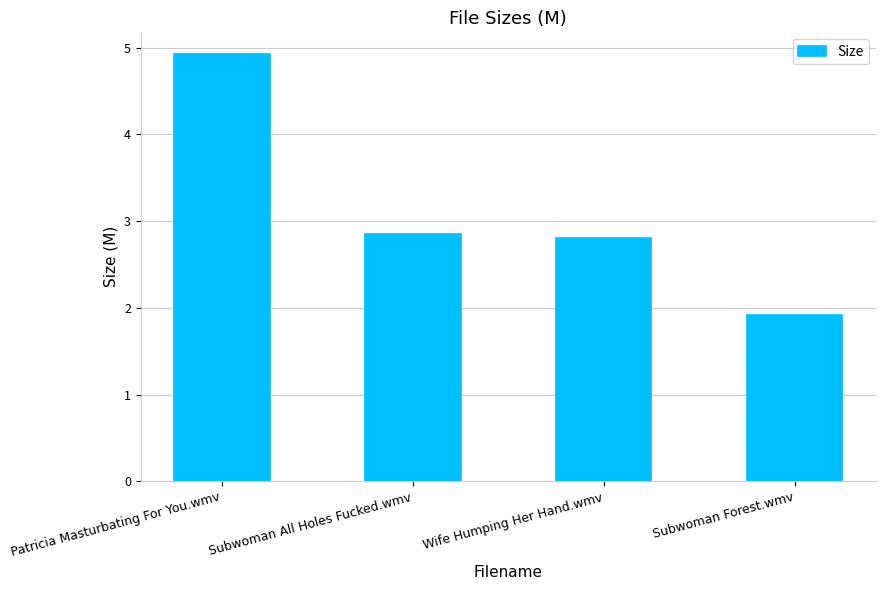

How many data points are above 2?

3